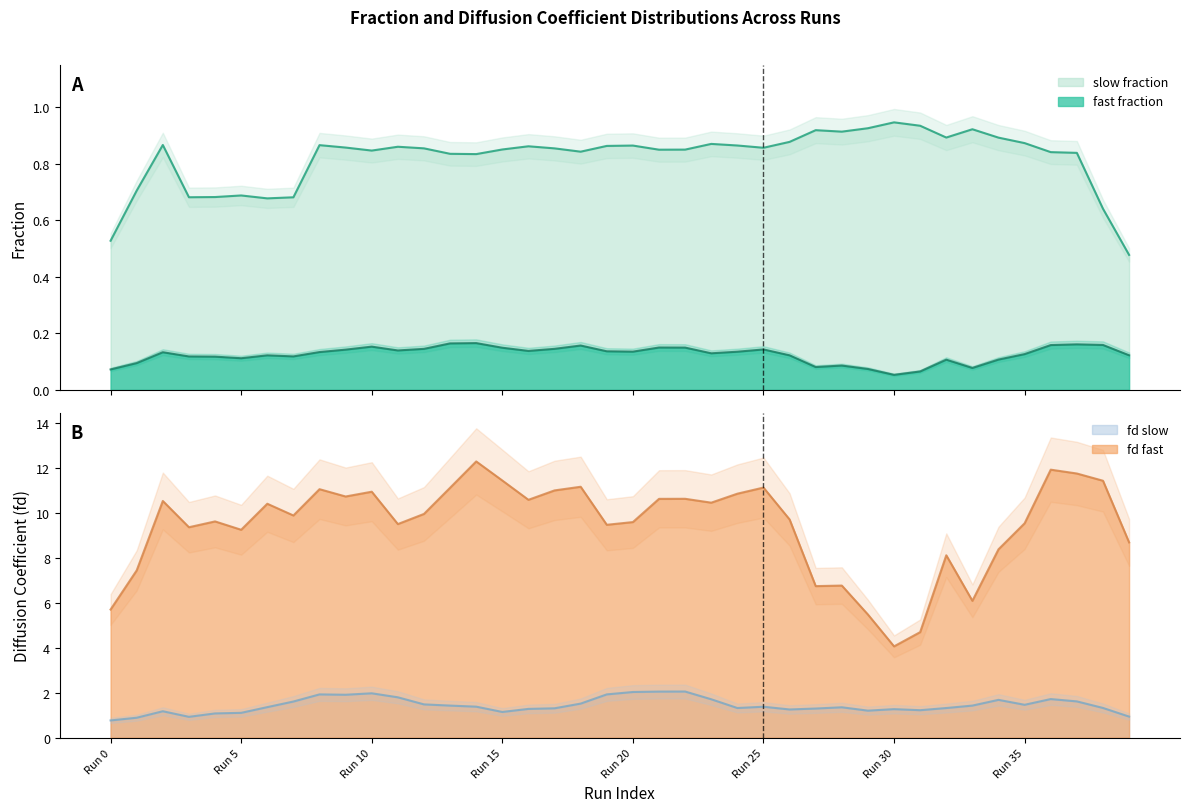

True or false: slow fraction and fast fraction intersect in this chart.

False